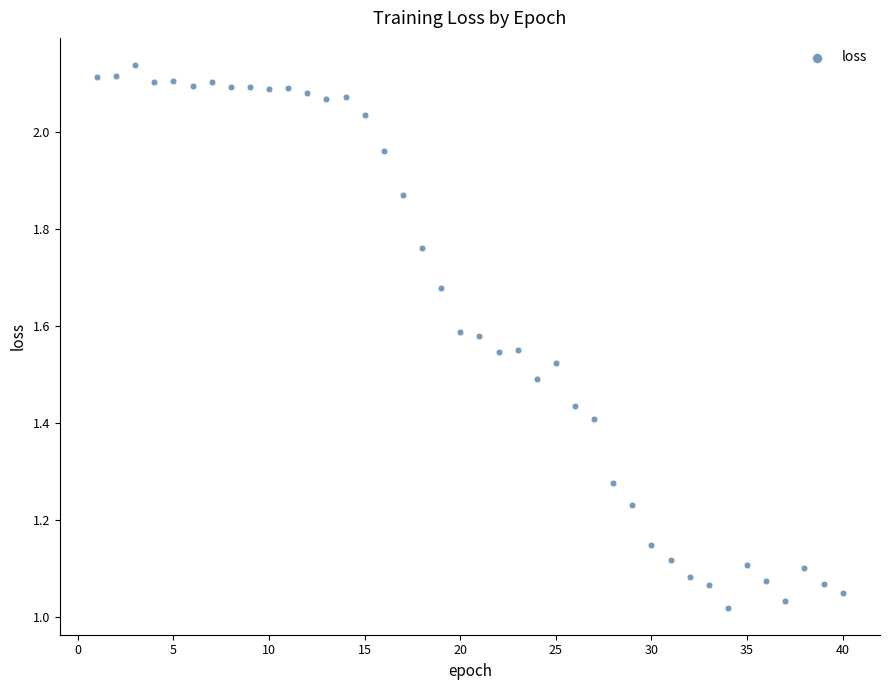

What is the range of X values (max minus min)?

39.0